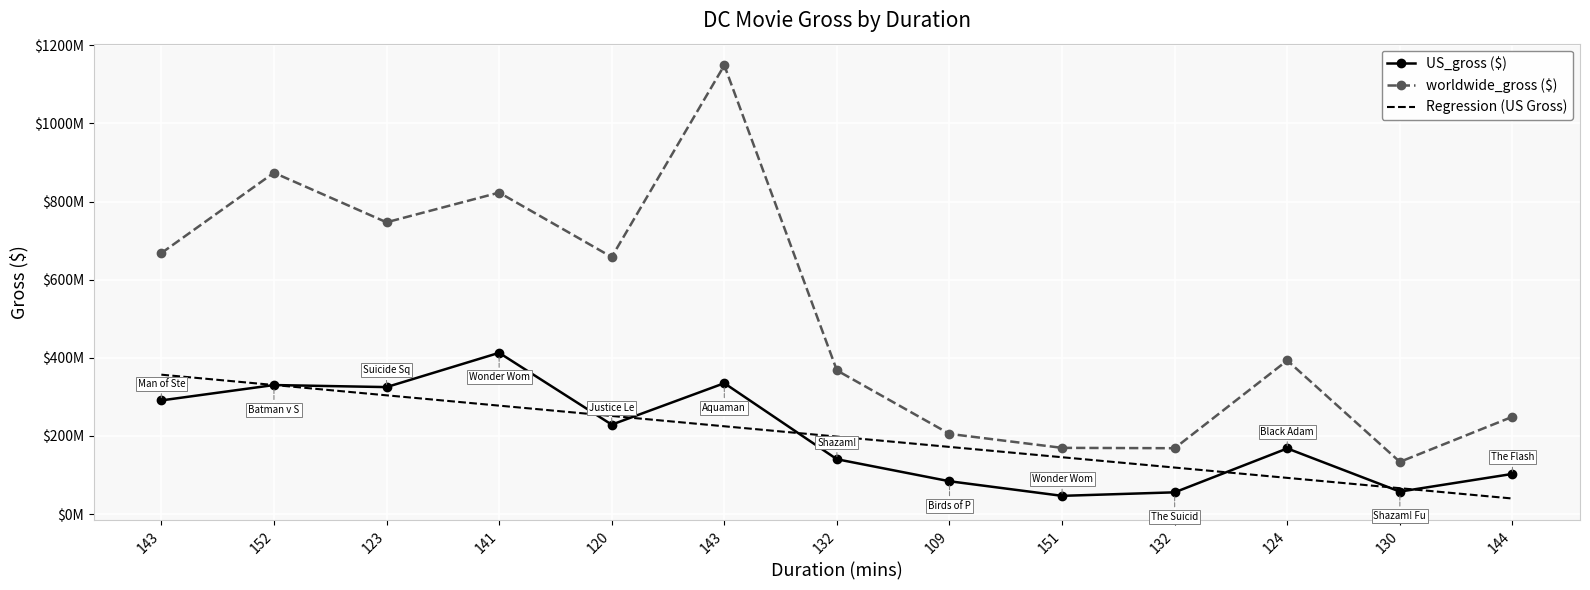

What is the label of the 3rd point from the right?

124